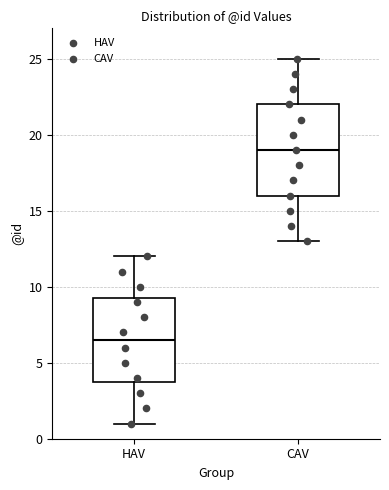

Where is the lower edge of the box for CAV on the y-axis? The values are not printed on the chart, so give them approximately, as read against the axis.

16.0